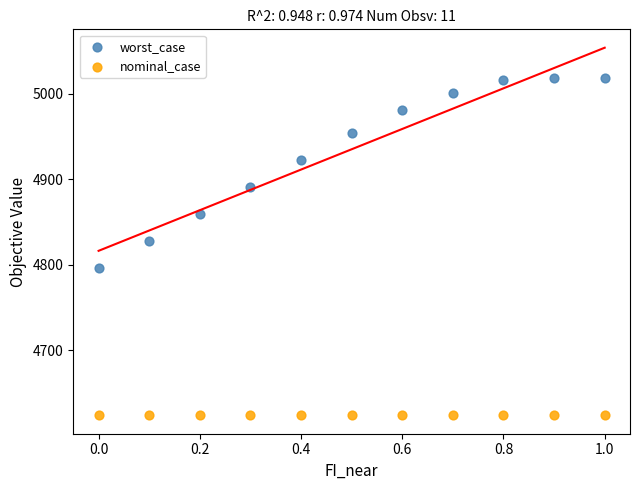

What are all the series names shown in the legend?

worst_case, nominal_case